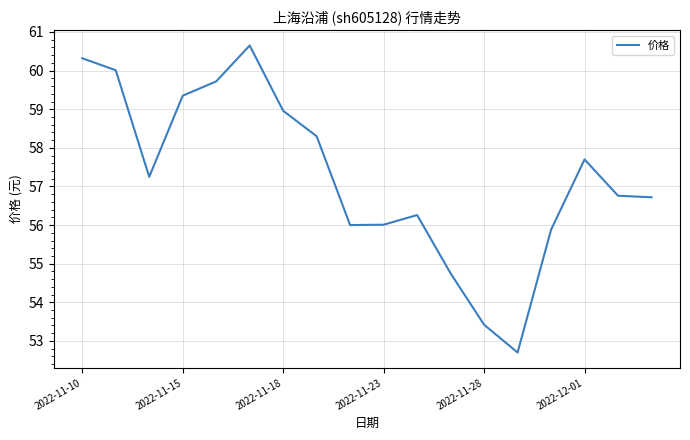

Is this an area chart (filled region under the line)?

No